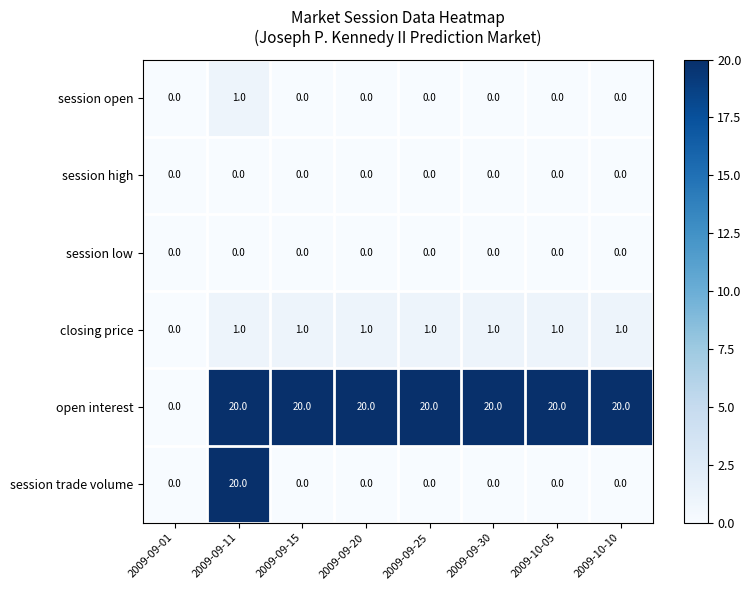

How many values in open interest are above zero?

7